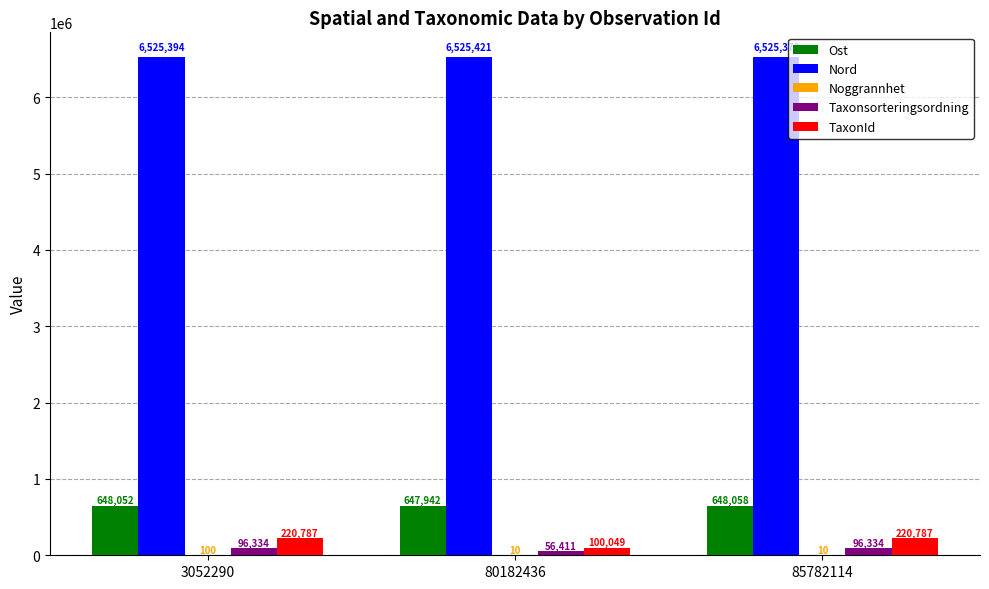

Which category has the highest value across all series?

80182436